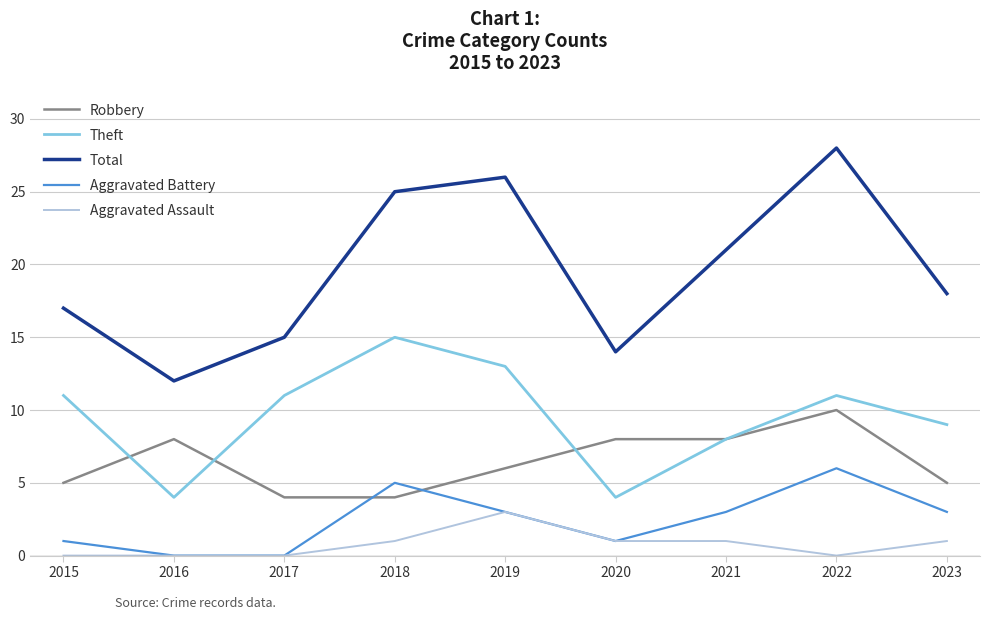

True or false: Theft and Total cross at least once.

False